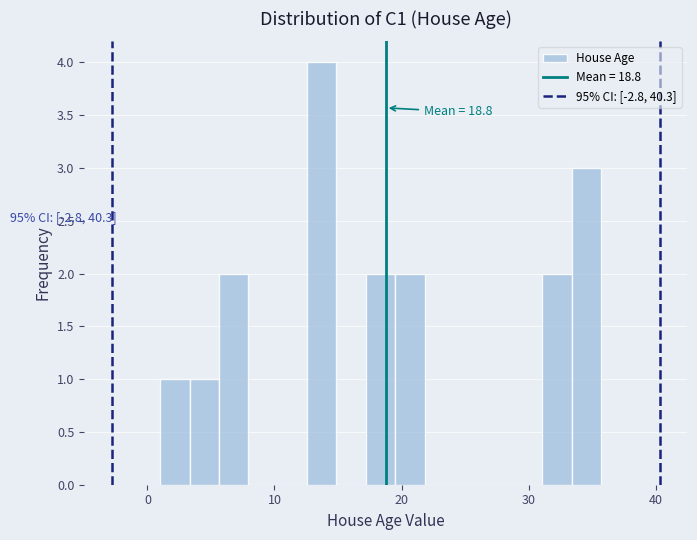

Read against the x-axis, roughly where is the centre of the tallest bar?

14